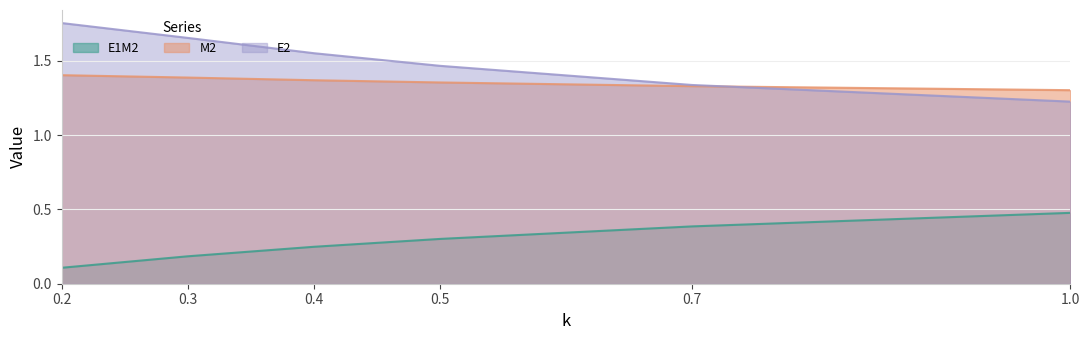

True or false: M2 has more than 2 interior local peaks.

False